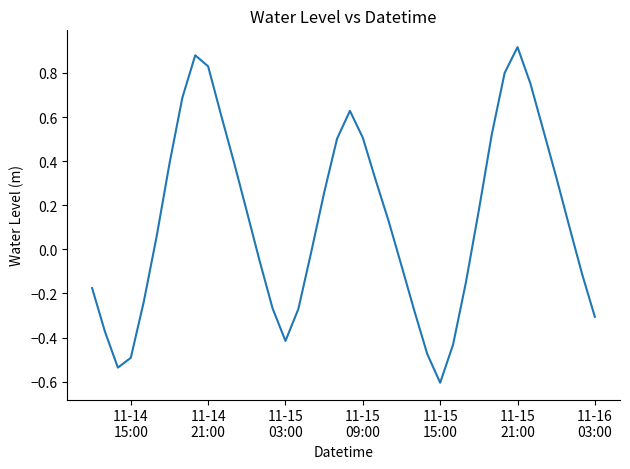

What is the difference between the maximum and minimum values?

1.5